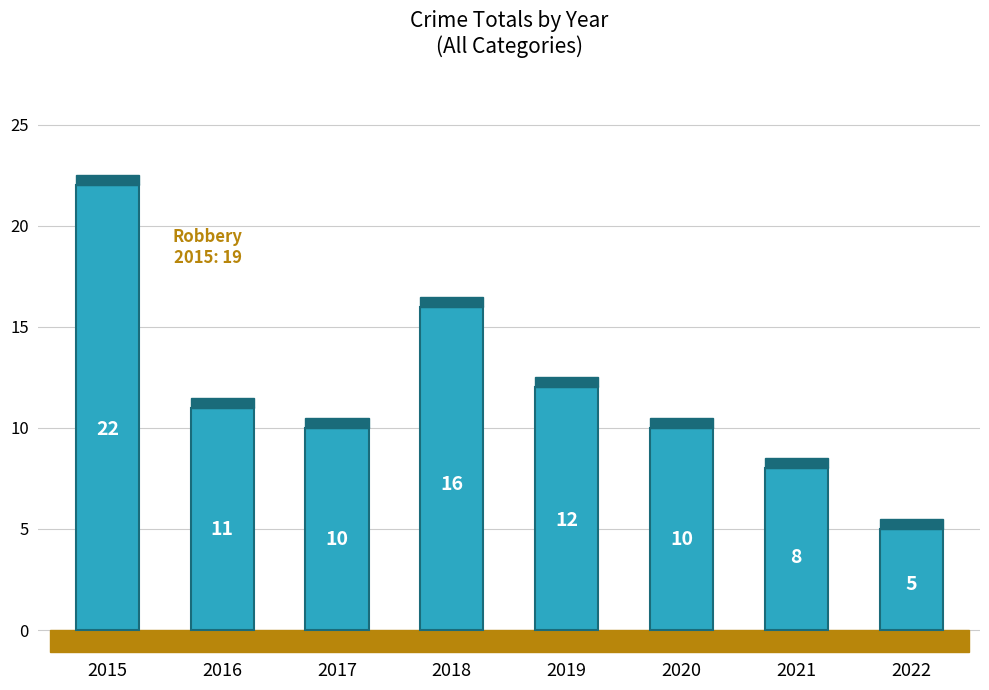

Where is the data nearest to the value 13?

2019